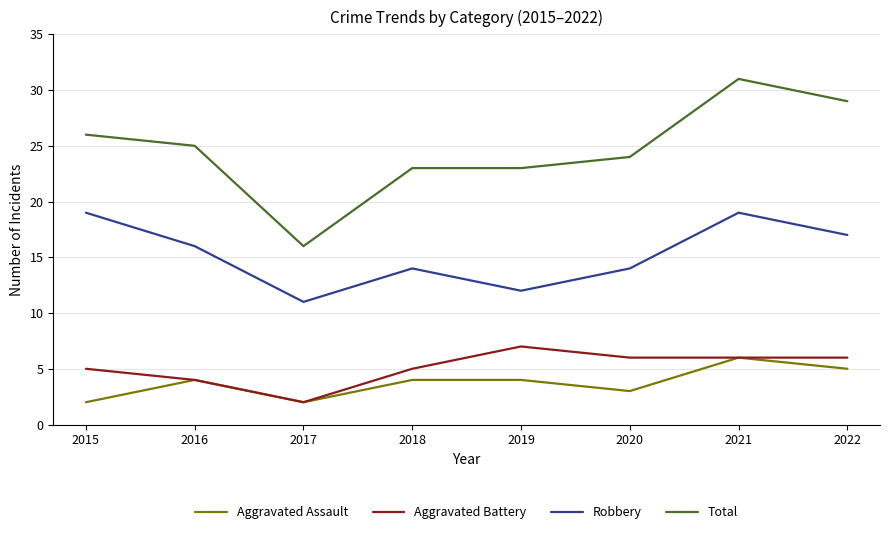

How many Aggravated Battery values are between 5 and 6?

5